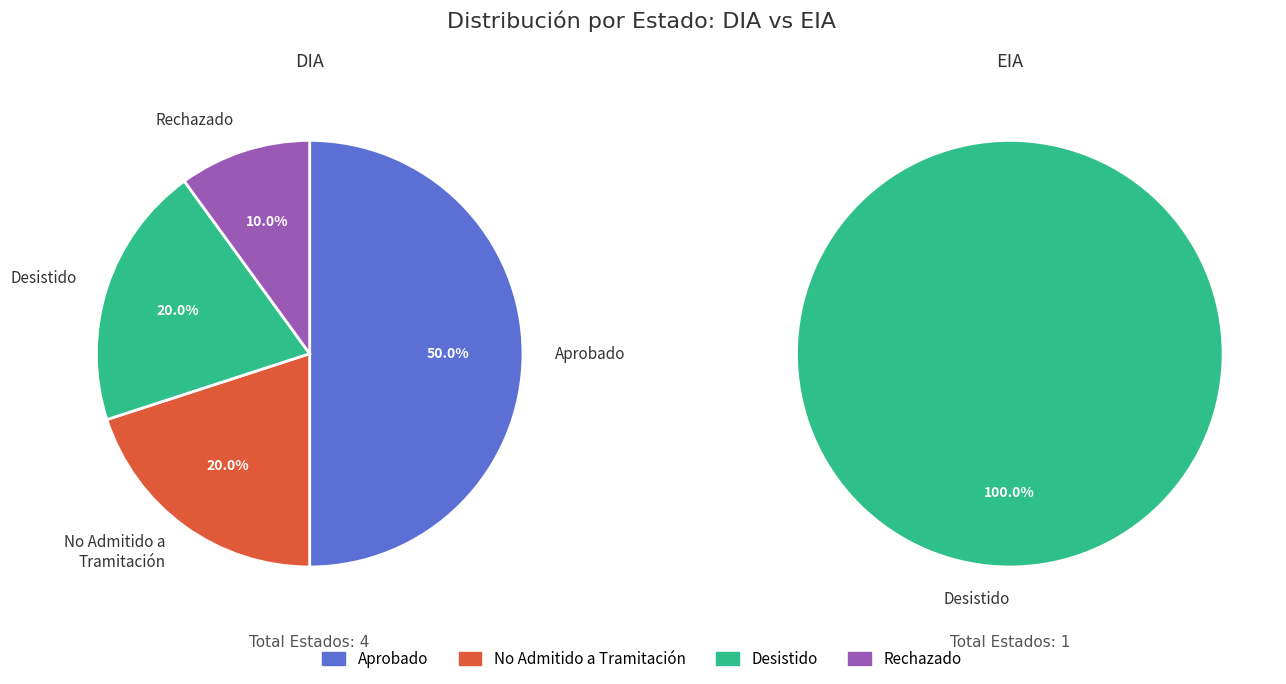

Is the sum of No Admitido a Tramitación and Aprobado greater than half?

Yes